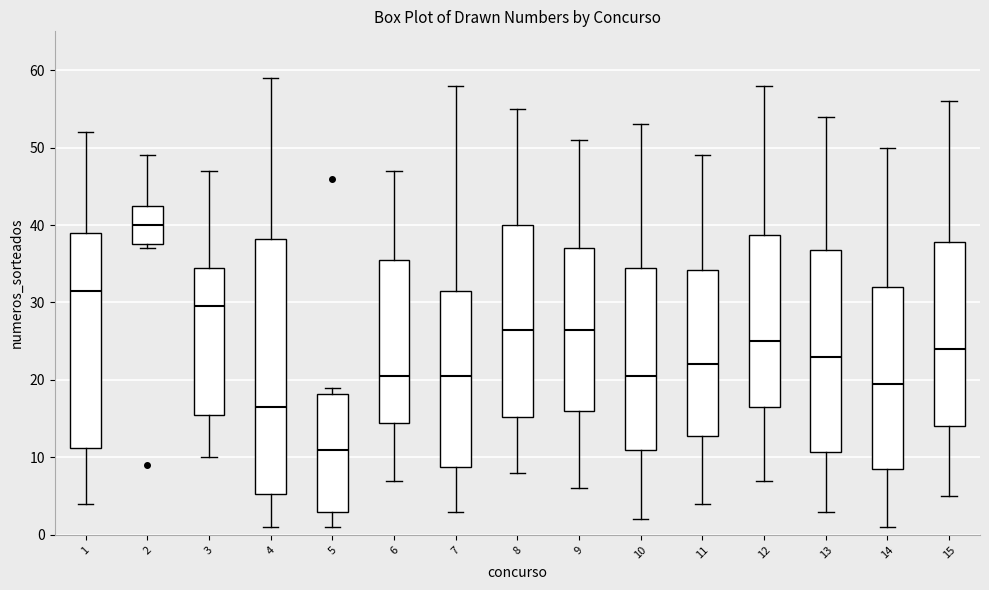

Reading left to right, transcribe this box plot: for each box, give where its median line is, the range the box spans, and where its two whiskers end, as read against the y-axis. The values are not printed on the chart, so give them approximately, as read against the axis.

1: median 32, box 11 to 39, whiskers 4 to 52
2: median 40, box 38 to 43, whiskers 37 to 49
3: median 30, box 16 to 35, whiskers 10 to 47
4: median 17, box 5 to 38, whiskers 1 to 59
5: median 11, box 3 to 18, whiskers 1 to 19
6: median 21, box 15 to 36, whiskers 7 to 47
7: median 21, box 9 to 32, whiskers 3 to 58
8: median 27, box 15 to 40, whiskers 8 to 55
9: median 27, box 16 to 37, whiskers 6 to 51
10: median 21, box 11 to 35, whiskers 2 to 53
11: median 22, box 13 to 34, whiskers 4 to 49
12: median 25, box 17 to 39, whiskers 7 to 58
13: median 23, box 11 to 37, whiskers 3 to 54
14: median 20, box 9 to 32, whiskers 1 to 50
15: median 24, box 14 to 38, whiskers 5 to 56